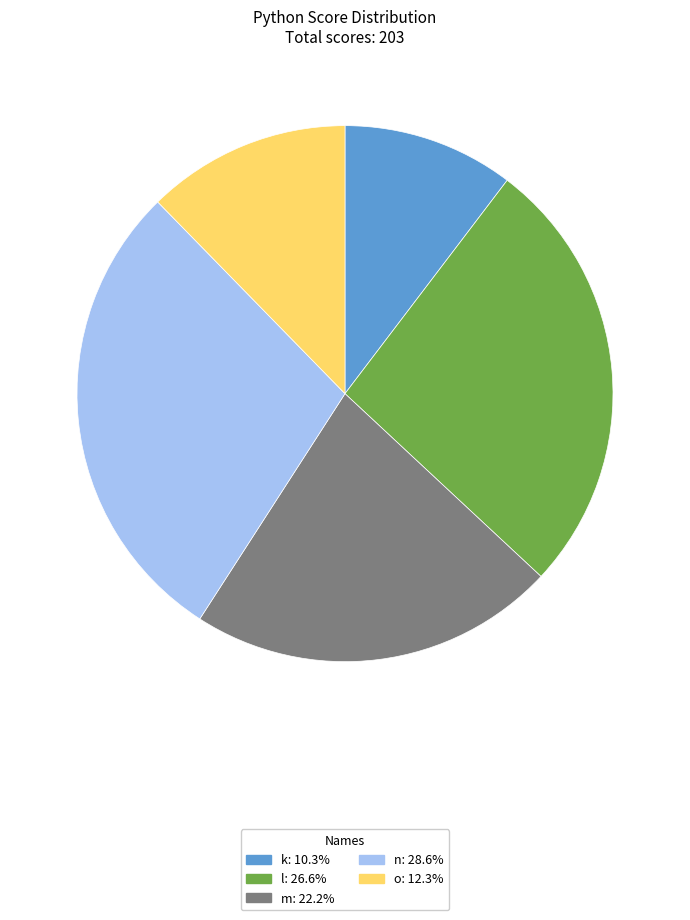

Does o account for over 50% of the chart?

No